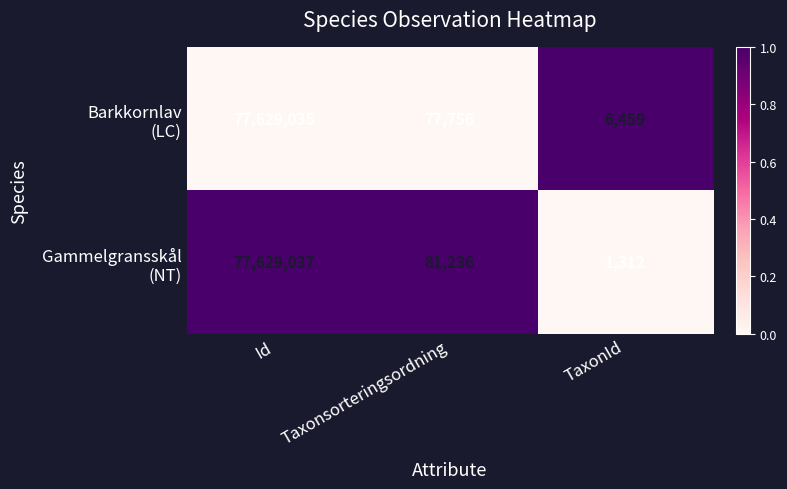

Which category has the lowest value across all series?

TaxonId